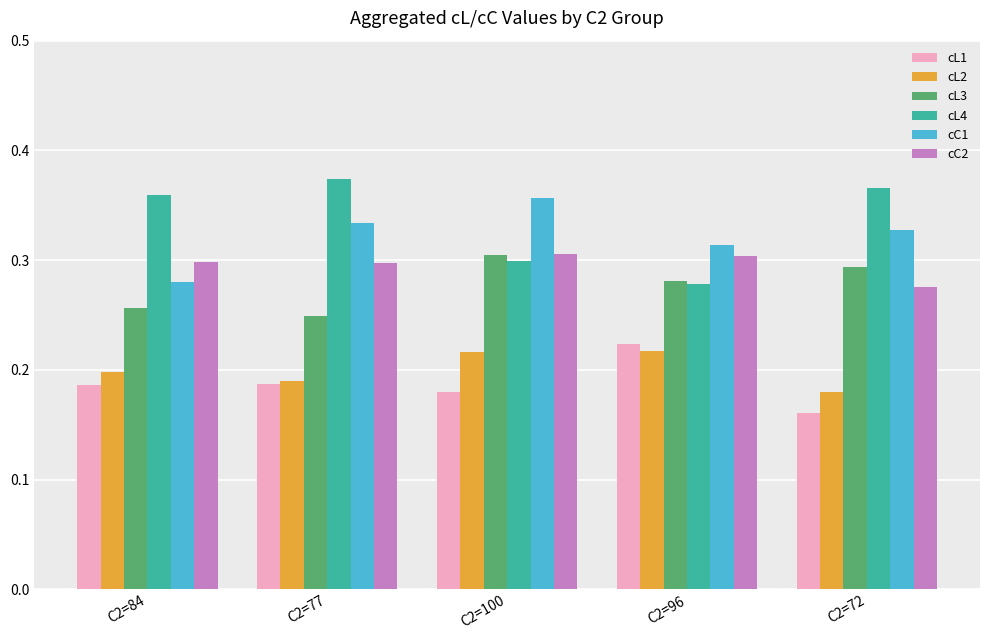

Count the cL2 values in the range 0 to 1.

5